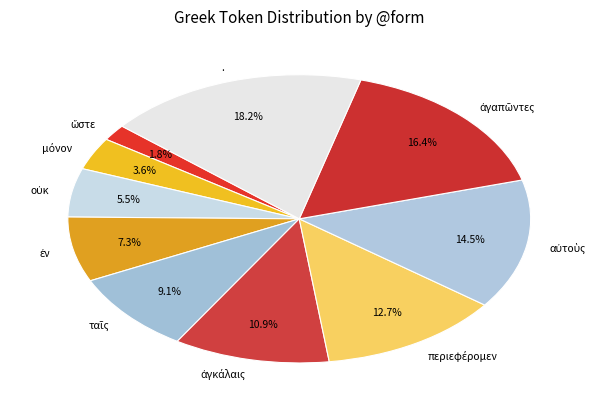

What portion of the pie excludes .?

81.8%